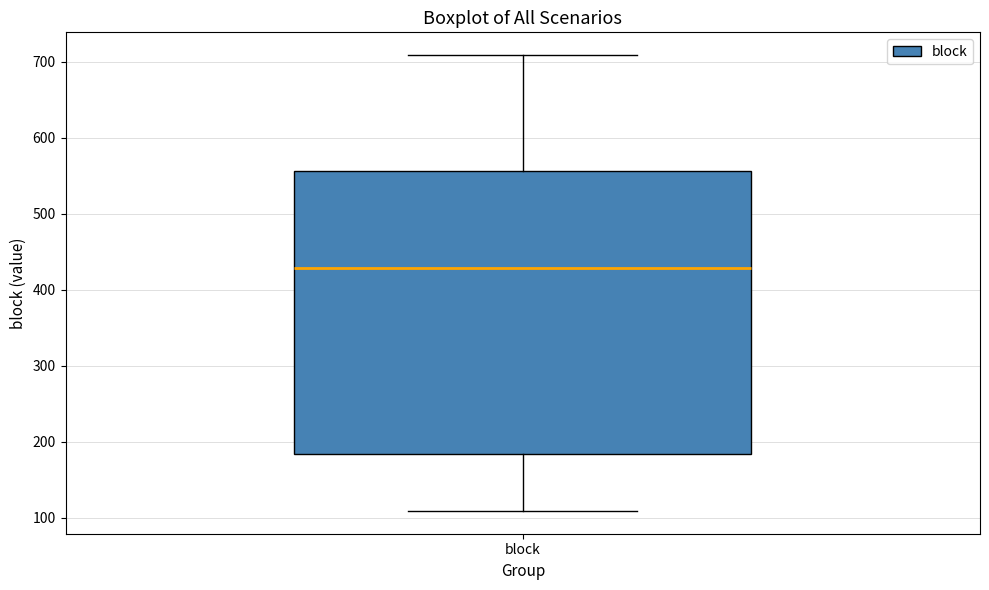

Read this box plot against the y-axis: the position of the median line, the range covered by the box, and the ends of both whiskers. The values are not printed on the chart, so give them approximately, as read against the axis.

median 430, box 180 to 560, whiskers 110 to 710